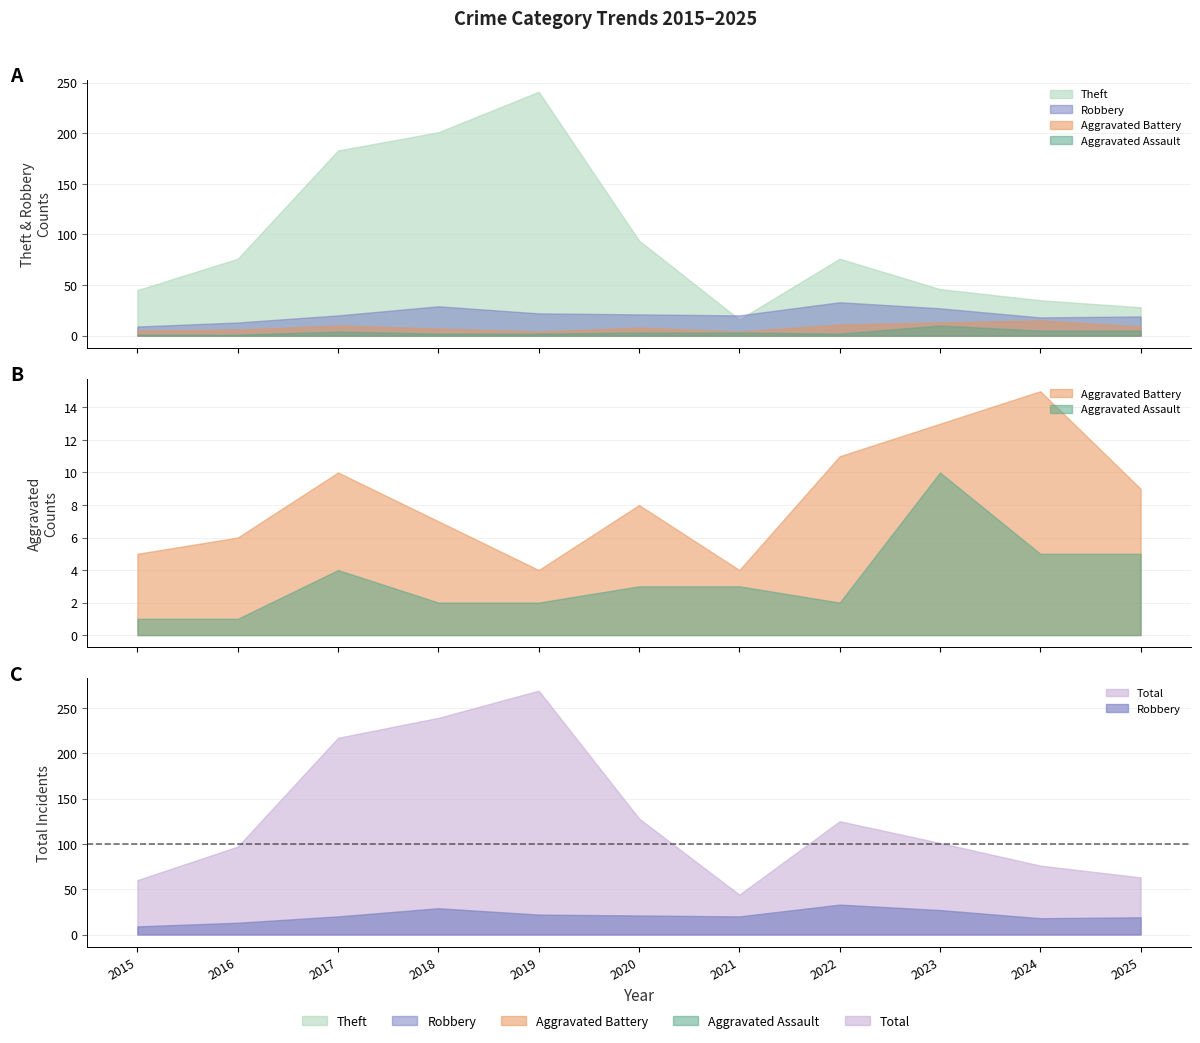

Where is the first local maximum for Total?

2019